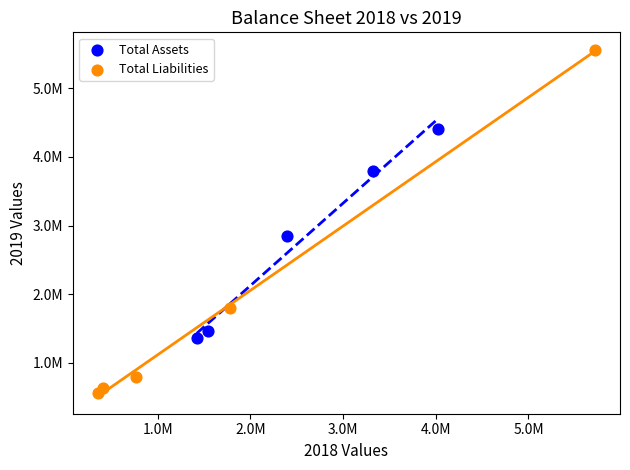

What are all the series names shown in the legend?

Total Assets, Total Liabilities